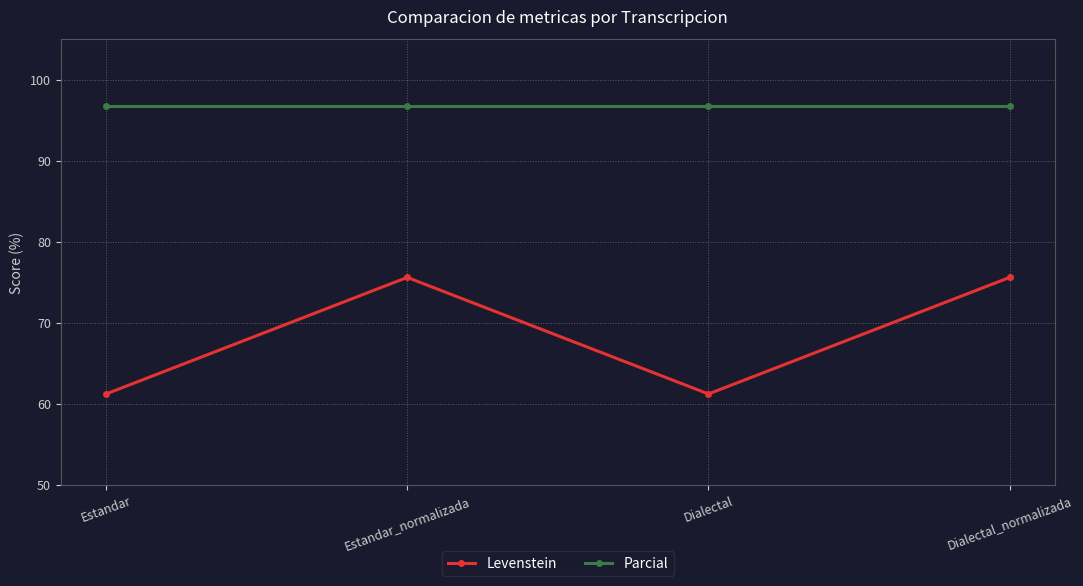

Reading left to right, what are all the values shown in this chart?

Levenstein: 61.2	75.6	61.2	75.6
Parcial: 96.8	96.8	96.8	96.8